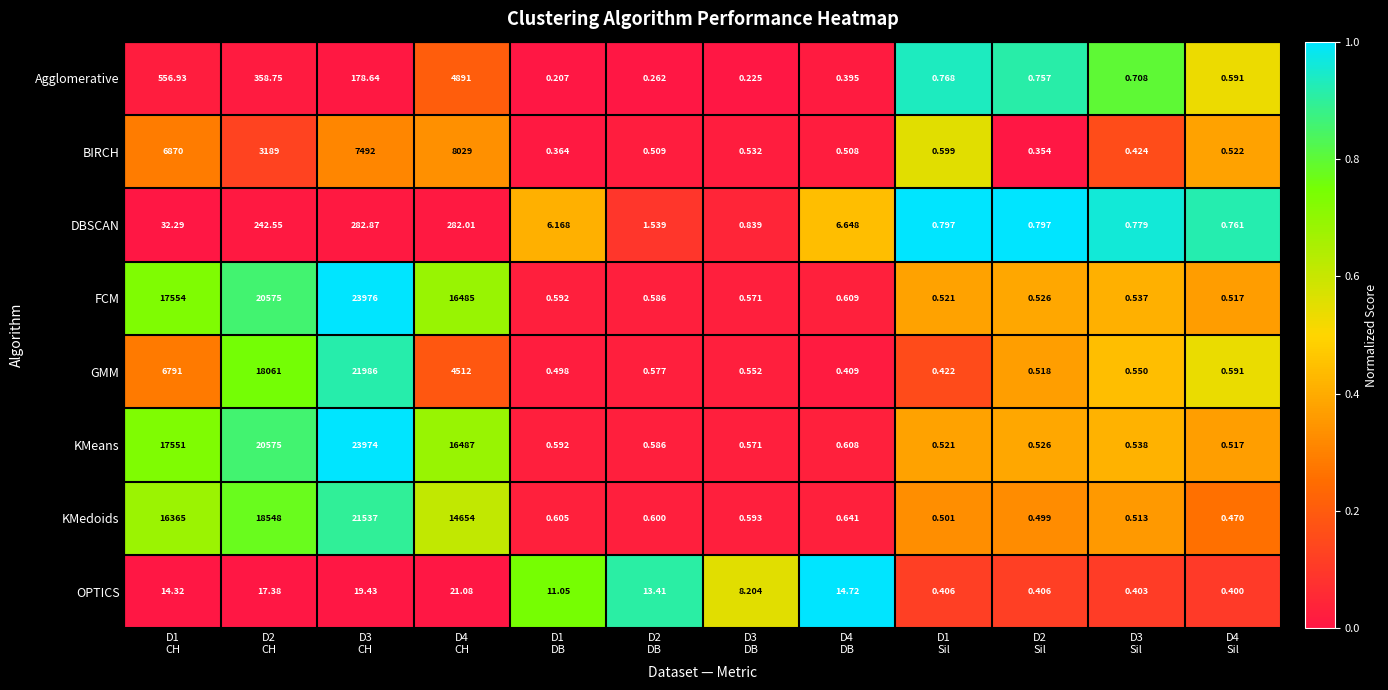

Which series changed the most between D3
CH and D1
DB?

FCM